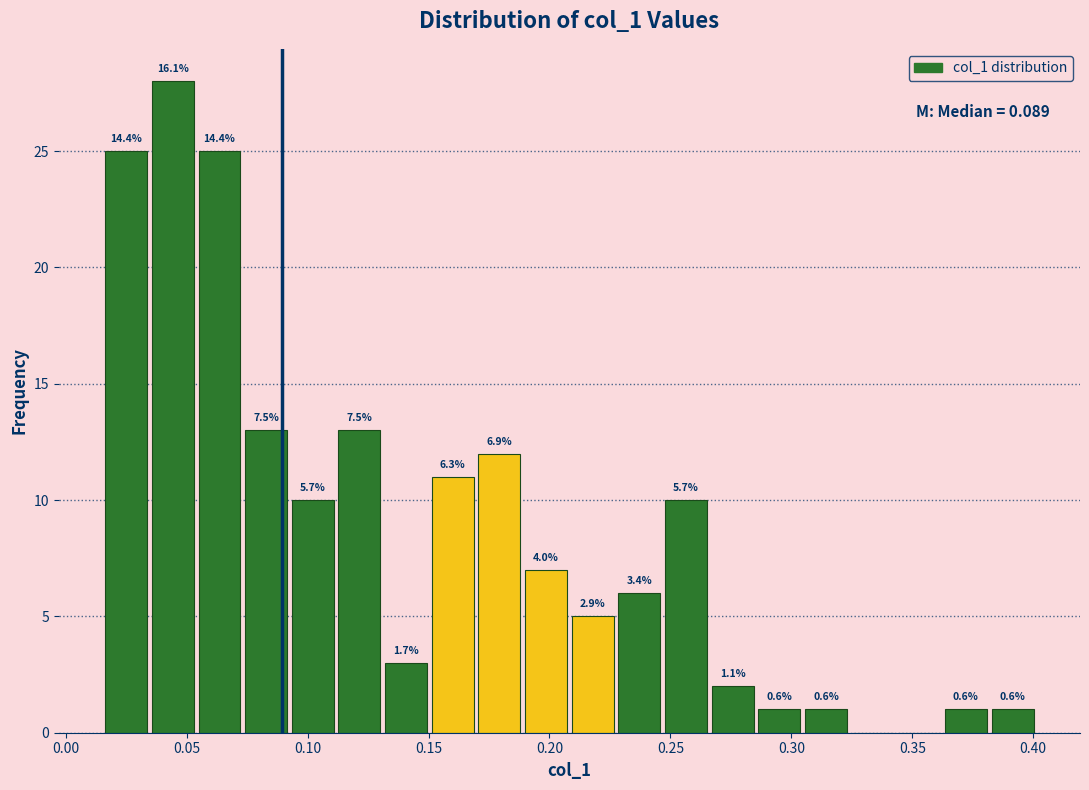

Read against the x-axis, roughly where is the centre of the tallest bar?

0.045